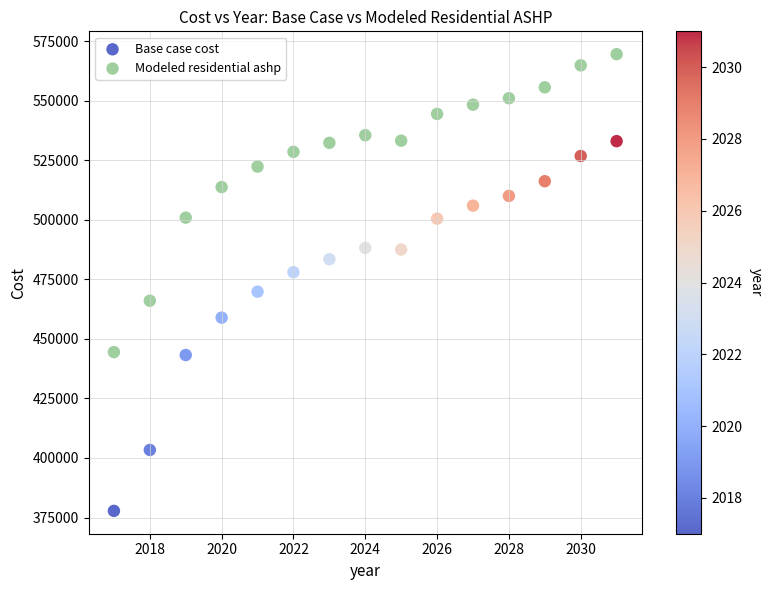

Across all data points, what is the range of X values (max minus min)?

14.0